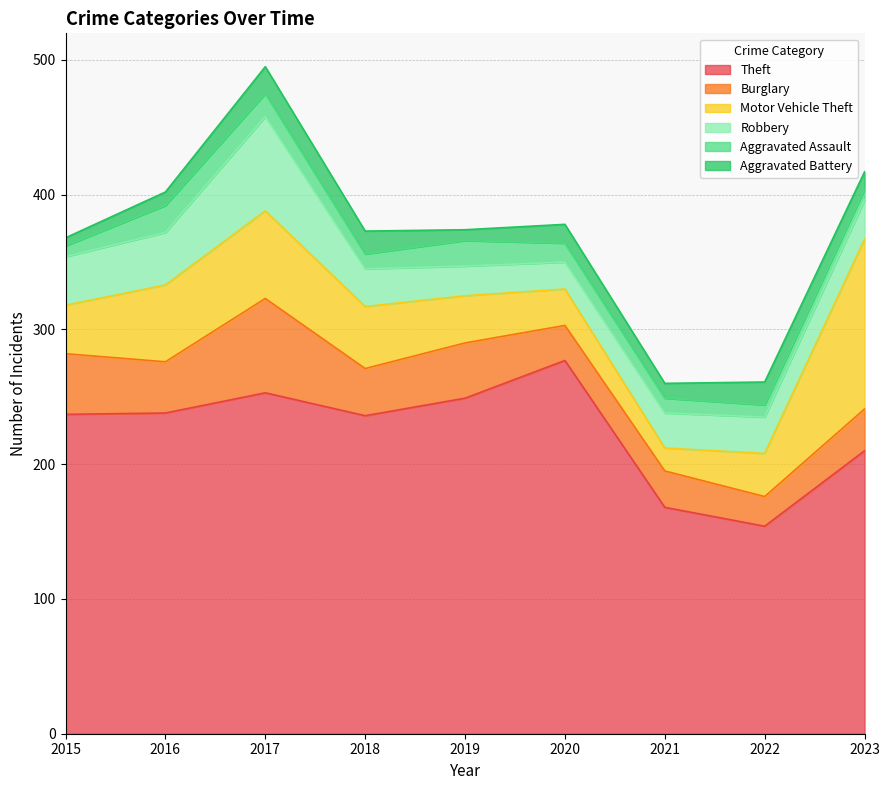

At which label does Aggravated Battery reach its peak?

2017